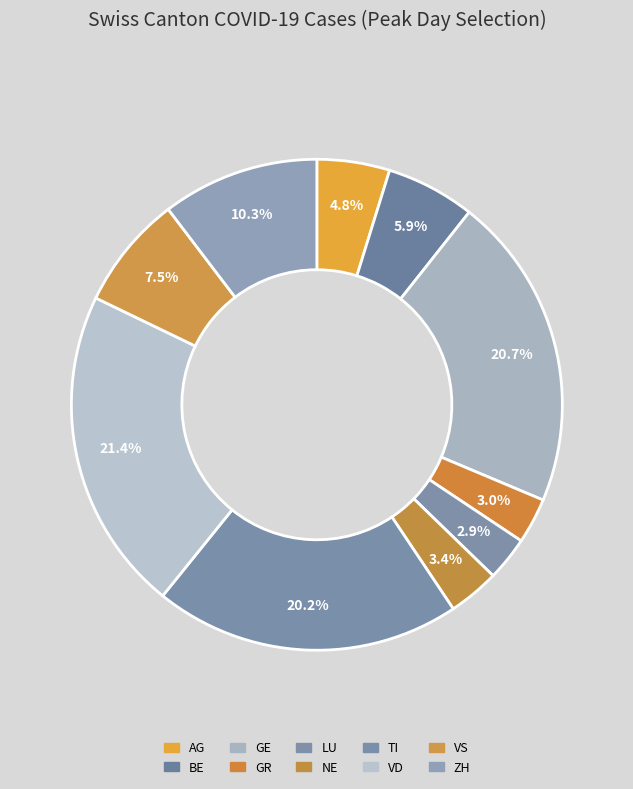

To the nearest percent, what percentage of the pie is AG?

5%